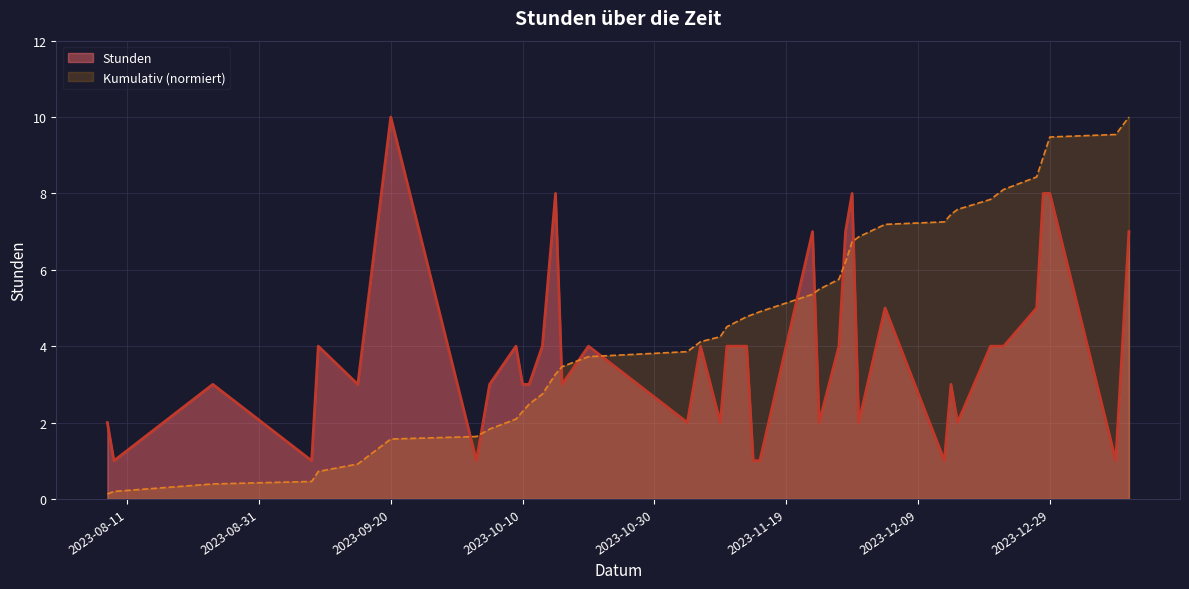

What position from the left is 2023-12-28?

37